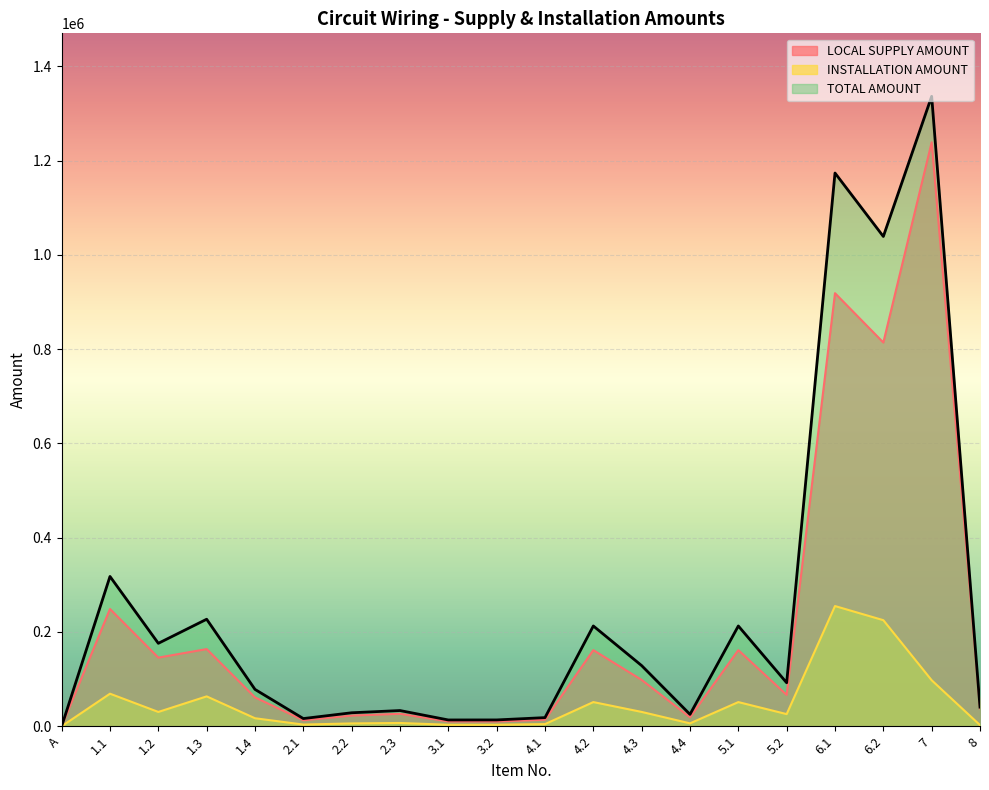

Which series has the largest total across all categories?

TOTAL AMOUNT